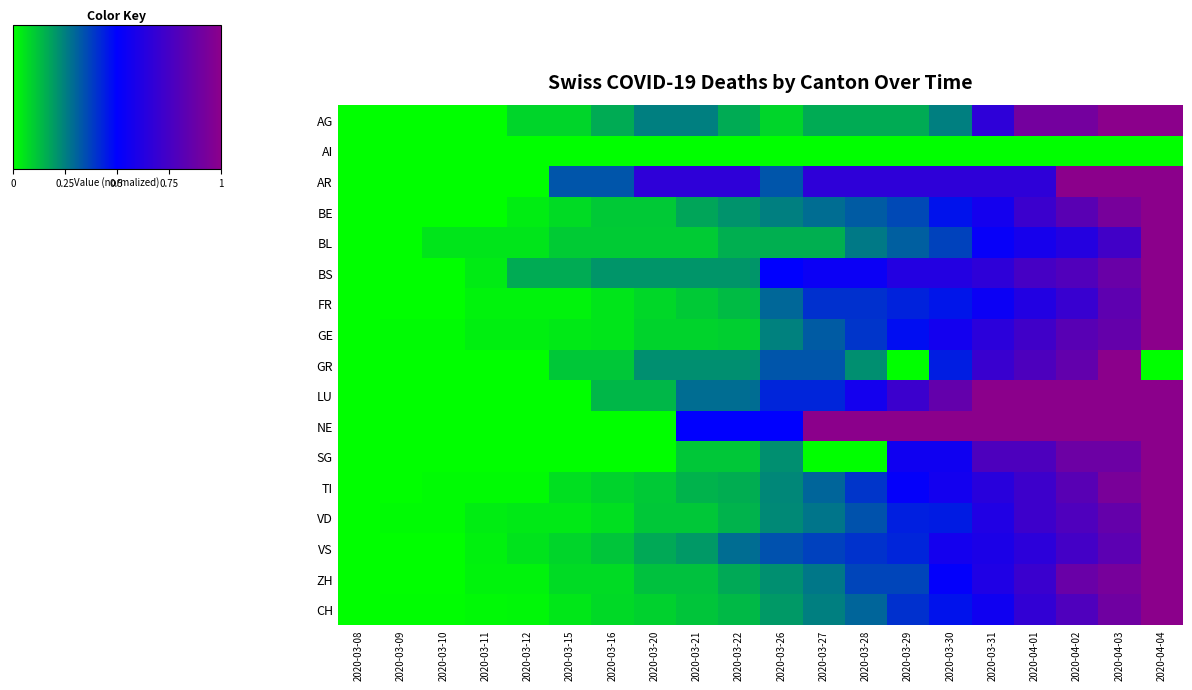

Reading left to right, what are all the values shown in this chart?

AG: 2020-03-08=0.0	2020-03-09=0.0	2020-03-10=0.0	2020-03-11=0.0	2020-03-12=0.1	2020-03-15=0.1	2020-03-16=0.2	2020-03-20=0.2	2020-03-21=0.2	2020-03-22=0.2	2020-03-26=0.1	2020-03-27=0.2	2020-03-28=0.2	2020-03-29=0.2	2020-03-30=0.2	2020-03-31=0.7	2020-04-01=0.9	2020-04-02=0.9	2020-04-03=1.0	2020-04-04=1.0
AI: 2020-03-08=0.0	2020-03-09=0.0	2020-03-10=0.0	2020-03-11=0.0	2020-03-12=0.0	2020-03-15=0.0	2020-03-16=0.0	2020-03-20=0.0	2020-03-21=0.0	2020-03-22=0.0	2020-03-26=0.0	2020-03-27=0.0	2020-03-28=0.0	2020-03-29=0.0	2020-03-30=0.0	2020-03-31=0.0	2020-04-01=0.0	2020-04-02=0.0	2020-04-03=0.0	2020-04-04=0.0
AR: 2020-03-08=0.0	2020-03-09=0.0	2020-03-10=0.0	2020-03-11=0.0	2020-03-12=0.0	2020-03-15=0.3	2020-03-16=0.3	2020-03-20=0.7	2020-03-21=0.7	2020-03-22=0.7	2020-03-26=0.3	2020-03-27=0.7	2020-03-28=0.7	2020-03-29=0.7	2020-03-30=0.7	2020-03-31=0.7	2020-04-01=0.7	2020-04-02=1.0	2020-04-03=1.0	2020-04-04=1.0
BE: 2020-03-08=0.0	2020-03-09=0.0	2020-03-10=0.0	2020-03-11=0.0	2020-03-12=0.0	2020-03-15=0.1	2020-03-16=0.1	2020-03-20=0.1	2020-03-21=0.2	2020-03-22=0.2	2020-03-26=0.2	2020-03-27=0.3	2020-03-28=0.3	2020-03-29=0.4	2020-03-30=0.5	2020-03-31=0.6	2020-04-01=0.7	2020-04-02=0.8	2020-04-03=0.9	2020-04-04=1.0
BL: 2020-03-08=0.0	2020-03-09=0.0	2020-03-10=0.1	2020-03-11=0.1	2020-03-12=0.1	2020-03-15=0.1	2020-03-16=0.1	2020-03-20=0.1	2020-03-21=0.1	2020-03-22=0.2	2020-03-26=0.2	2020-03-27=0.2	2020-03-28=0.3	2020-03-29=0.3	2020-03-30=0.4	2020-03-31=0.5	2020-04-01=0.6	2020-04-02=0.6	2020-04-03=0.7	2020-04-04=1.0
BS: 2020-03-08=0.0	2020-03-09=0.0	2020-03-10=0.0	2020-03-11=0.0	2020-03-12=0.2	2020-03-15=0.2	2020-03-16=0.2	2020-03-20=0.2	2020-03-21=0.2	2020-03-22=0.2	2020-03-26=0.5	2020-03-27=0.5	2020-03-28=0.5	2020-03-29=0.6	2020-03-30=0.6	2020-03-31=0.7	2020-04-01=0.8	2020-04-02=0.8	2020-04-03=0.9	2020-04-04=1.0
FR: 2020-03-08=0.0	2020-03-09=0.0	2020-03-10=0.0	2020-03-11=0.0	2020-03-12=0.0	2020-03-15=0.0	2020-03-16=0.1	2020-03-20=0.1	2020-03-21=0.1	2020-03-22=0.1	2020-03-26=0.3	2020-03-27=0.4	2020-03-28=0.4	2020-03-29=0.4	2020-03-30=0.5	2020-03-31=0.5	2020-04-01=0.6	2020-04-02=0.7	2020-04-03=0.8	2020-04-04=1.0
GE: 2020-03-08=0.0	2020-03-09=0.0	2020-03-10=0.0	2020-03-11=0.0	2020-03-12=0.0	2020-03-15=0.0	2020-03-16=0.1	2020-03-20=0.1	2020-03-21=0.1	2020-03-22=0.1	2020-03-26=0.2	2020-03-27=0.3	2020-03-28=0.4	2020-03-29=0.5	2020-03-30=0.6	2020-03-31=0.7	2020-04-01=0.7	2020-04-02=0.8	2020-04-03=0.9	2020-04-04=1.0
GR: 2020-03-08=0.0	2020-03-09=0.0	2020-03-10=0.0	2020-03-11=0.0	2020-03-12=0.0	2020-03-15=0.1	2020-03-16=0.1	2020-03-20=0.2	2020-03-21=0.2	2020-03-22=0.2	2020-03-26=0.3	2020-03-27=0.3	2020-03-28=0.2	2020-03-29=0.0	2020-03-30=0.4	2020-03-31=0.7	2020-04-01=0.8	2020-04-02=0.9	2020-04-03=1.0	2020-04-04=0.0
LU: 2020-03-08=0.0	2020-03-09=0.0	2020-03-10=0.0	2020-03-11=0.0	2020-03-12=0.0	2020-03-15=0.0	2020-03-16=0.1	2020-03-20=0.1	2020-03-21=0.3	2020-03-22=0.3	2020-03-26=0.4	2020-03-27=0.4	2020-03-28=0.6	2020-03-29=0.7	2020-03-30=0.9	2020-03-31=1.0	2020-04-01=1.0	2020-04-02=1.0	2020-04-03=1.0	2020-04-04=1.0
NE: 2020-03-08=0.0	2020-03-09=0.0	2020-03-10=0.0	2020-03-11=0.0	2020-03-12=0.0	2020-03-15=0.0	2020-03-16=0.0	2020-03-20=0.0	2020-03-21=0.5	2020-03-22=0.5	2020-03-26=0.5	2020-03-27=1.0	2020-03-28=1.0	2020-03-29=1.0	2020-03-30=1.0	2020-03-31=1.0	2020-04-01=1.0	2020-04-02=1.0	2020-04-03=1.0	2020-04-04=1.0
SG: 2020-03-08=0.0	2020-03-09=0.0	2020-03-10=0.0	2020-03-11=0.0	2020-03-12=0.0	2020-03-15=0.0	2020-03-16=0.0	2020-03-20=0.0	2020-03-21=0.1	2020-03-22=0.1	2020-03-26=0.2	2020-03-27=0.0	2020-03-28=0.0	2020-03-29=0.6	2020-03-30=0.6	2020-03-31=0.8	2020-04-01=0.8	2020-04-02=0.9	2020-04-03=0.9	2020-04-04=1.0
TI: 2020-03-08=0.0	2020-03-09=0.0	2020-03-10=0.0	2020-03-11=0.0	2020-03-12=0.0	2020-03-15=0.1	2020-03-16=0.1	2020-03-20=0.1	2020-03-21=0.2	2020-03-22=0.2	2020-03-26=0.2	2020-03-27=0.3	2020-03-28=0.4	2020-03-29=0.5	2020-03-30=0.6	2020-03-31=0.6	2020-04-01=0.7	2020-04-02=0.8	2020-04-03=0.9	2020-04-04=1.0
VD: 2020-03-08=0.0	2020-03-09=0.0	2020-03-10=0.0	2020-03-11=0.0	2020-03-12=0.0	2020-03-15=0.0	2020-03-16=0.1	2020-03-20=0.1	2020-03-21=0.1	2020-03-22=0.1	2020-03-26=0.2	2020-03-27=0.3	2020-03-28=0.3	2020-03-29=0.4	2020-03-30=0.4	2020-03-31=0.6	2020-04-01=0.7	2020-04-02=0.8	2020-04-03=0.9	2020-04-04=1.0
VS: 2020-03-08=0.0	2020-03-09=0.0	2020-03-10=0.0	2020-03-11=0.0	2020-03-12=0.1	2020-03-15=0.1	2020-03-16=0.1	2020-03-20=0.2	2020-03-21=0.2	2020-03-22=0.3	2020-03-26=0.3	2020-03-27=0.4	2020-03-28=0.4	2020-03-29=0.4	2020-03-30=0.6	2020-03-31=0.6	2020-04-01=0.7	2020-04-02=0.7	2020-04-03=0.8	2020-04-04=1.0
ZH: 2020-03-08=0.0	2020-03-09=0.0	2020-03-10=0.0	2020-03-11=0.0	2020-03-12=0.0	2020-03-15=0.1	2020-03-16=0.1	2020-03-20=0.1	2020-03-21=0.1	2020-03-22=0.2	2020-03-26=0.2	2020-03-27=0.3	2020-03-28=0.4	2020-03-29=0.4	2020-03-30=0.5	2020-03-31=0.6	2020-04-01=0.7	2020-04-02=0.9	2020-04-03=0.9	2020-04-04=1.0
CH: 2020-03-08=0.0	2020-03-09=0.0	2020-03-10=0.0	2020-03-11=0.0	2020-03-12=0.0	2020-03-15=0.1	2020-03-16=0.1	2020-03-20=0.1	2020-03-21=0.1	2020-03-22=0.1	2020-03-26=0.2	2020-03-27=0.3	2020-03-28=0.3	2020-03-29=0.4	2020-03-30=0.5	2020-03-31=0.6	2020-04-01=0.7	2020-04-02=0.8	2020-04-03=0.9	2020-04-04=1.0